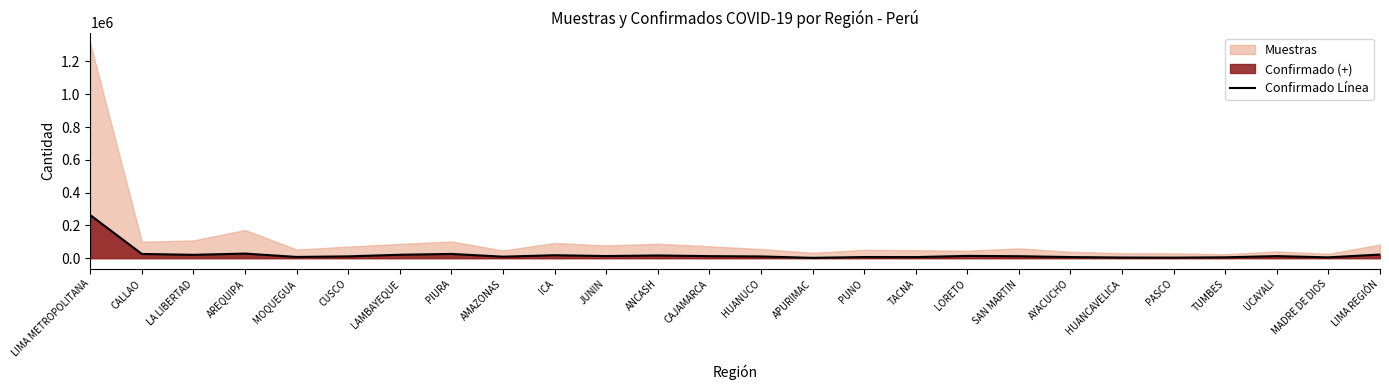

At which category does the chart reach its minimum across all series?

APURIMAC